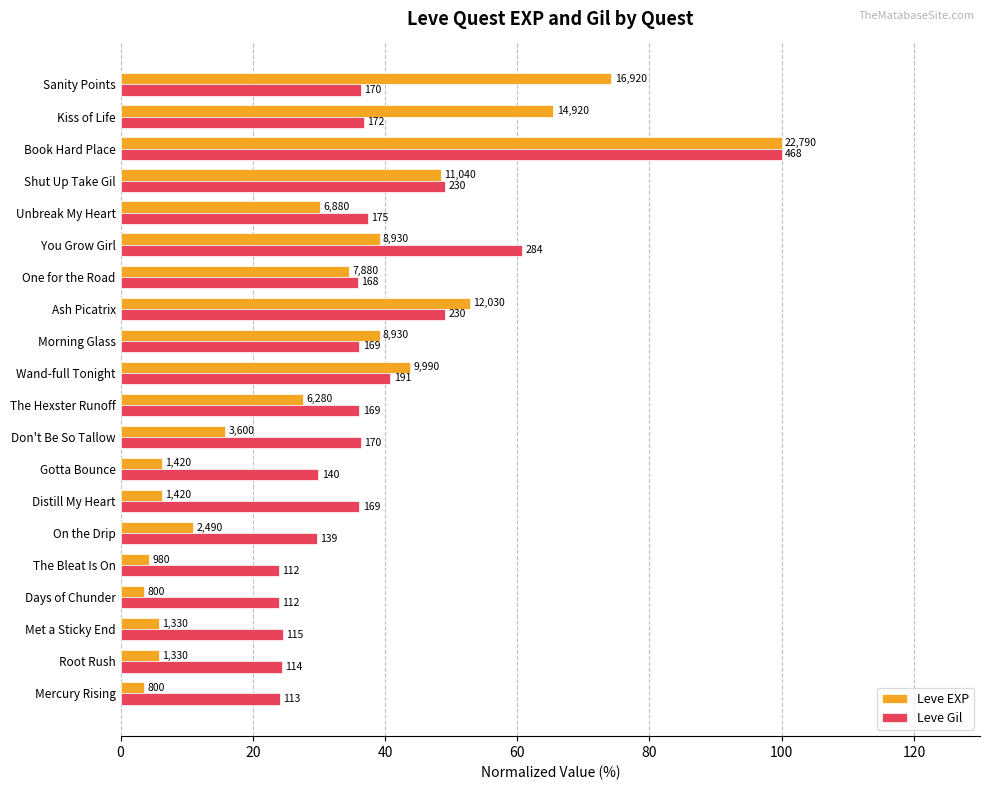

What are all the series names shown in the legend?

Leve EXP, Leve Gil